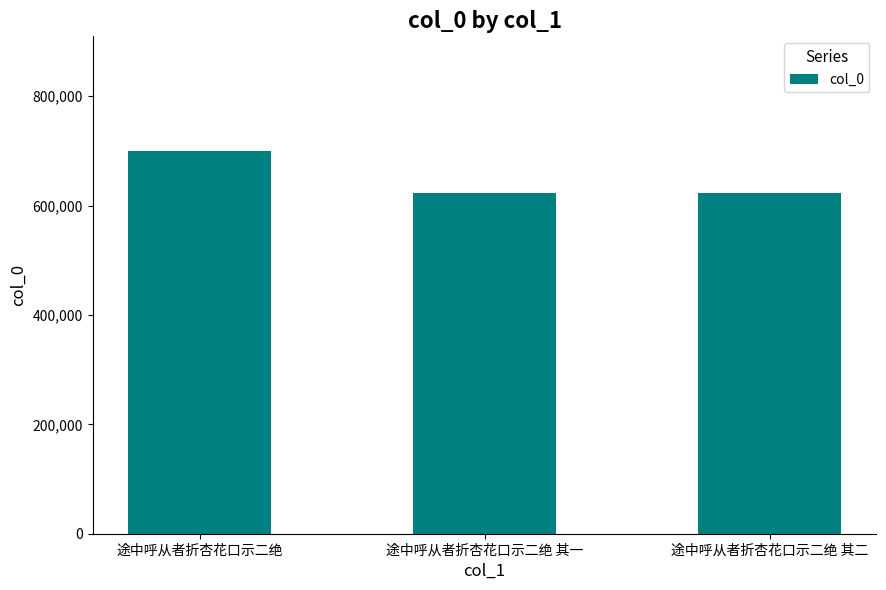

What is the label of the 2nd bar from the right?

途中呼从者折杏花口示二绝 其一